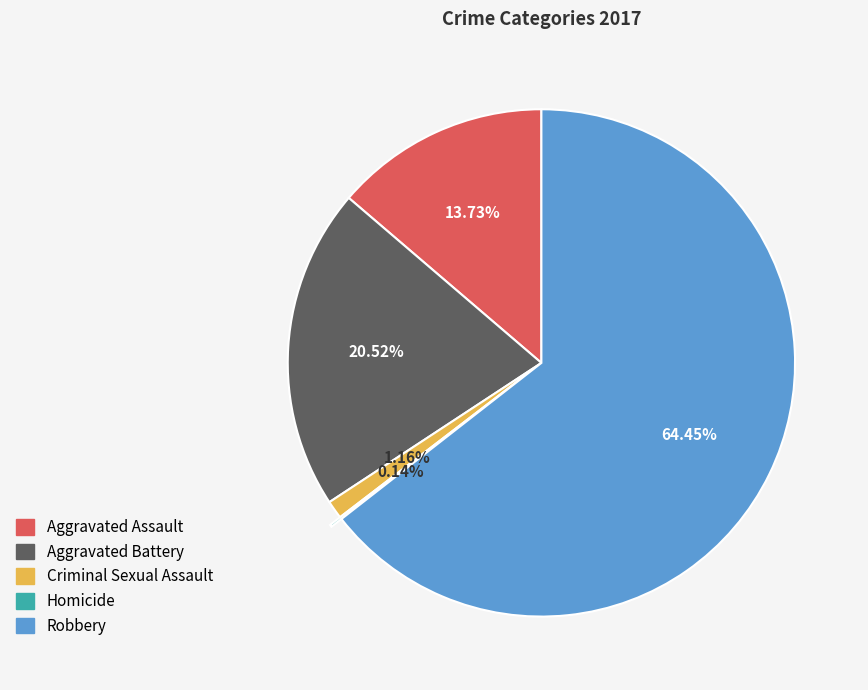

What is the largest slice in the pie chart?

Robbery